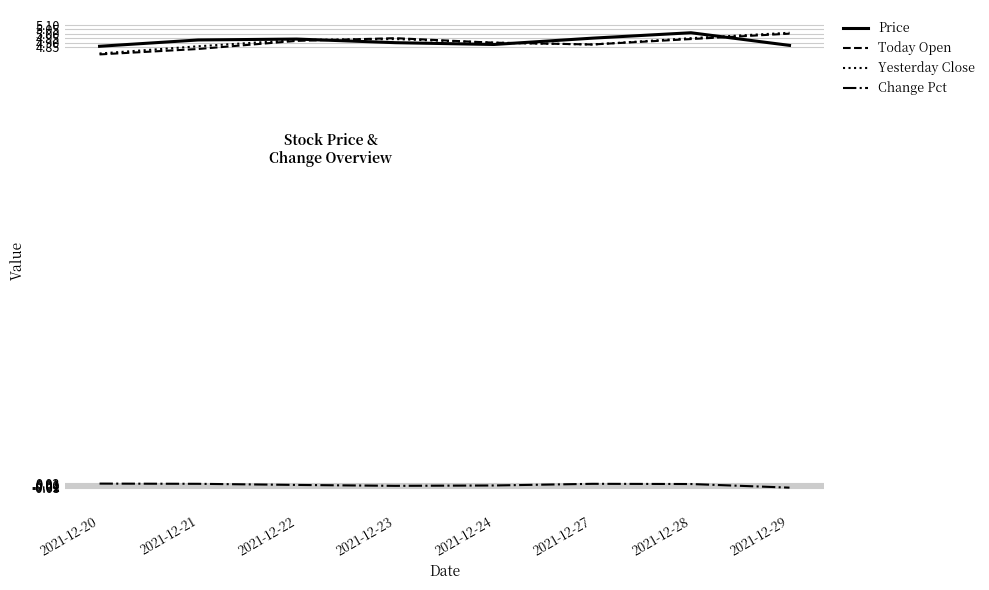

Is the value of Change Pct at 2021-12-20 greater than the value of Today Open at 2021-12-28?

No